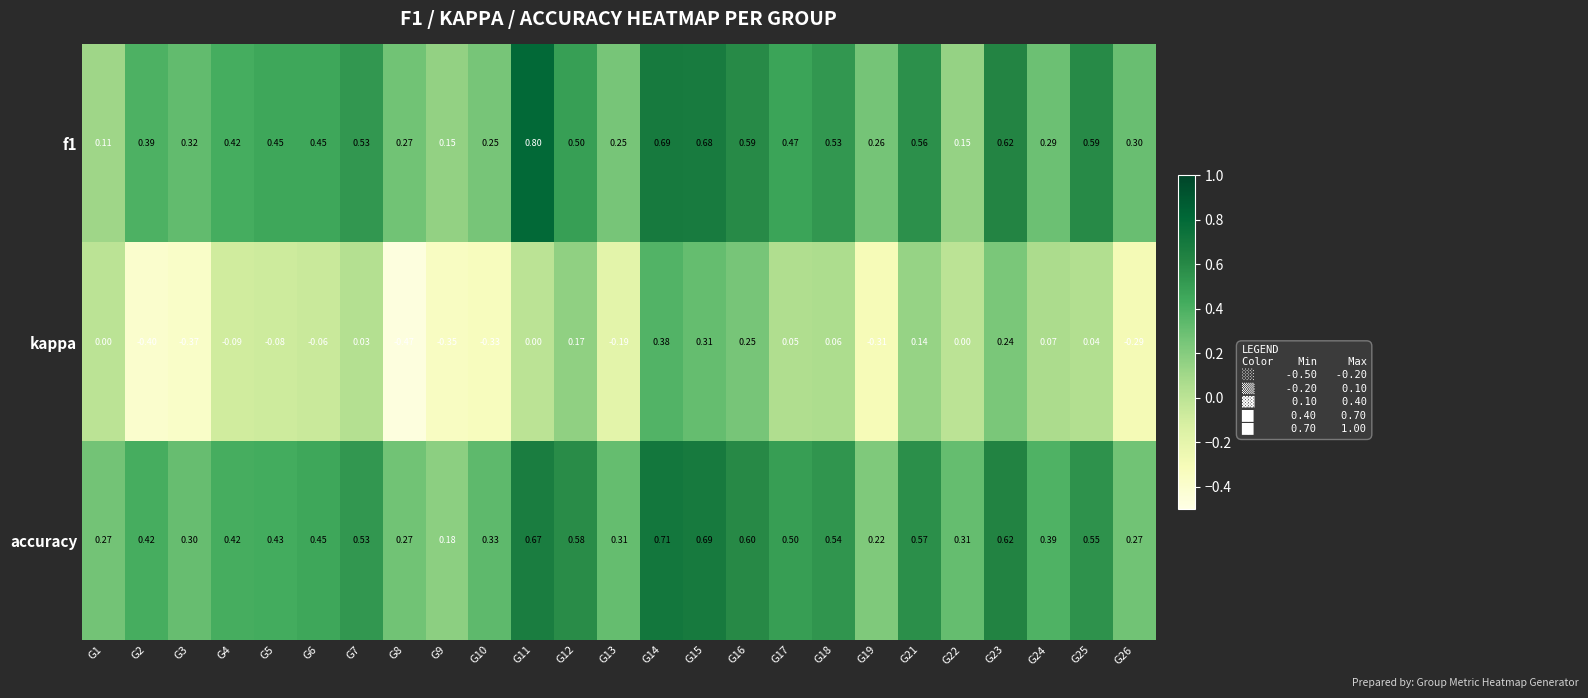

Is the value of kappa at G14 greater than the value of f1 at G9?

Yes